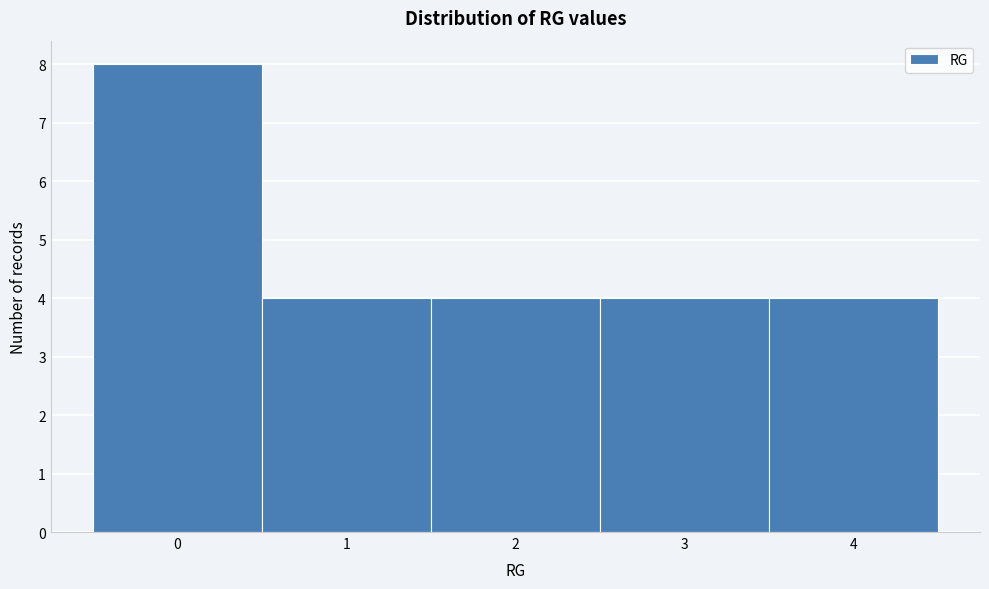

Reading left to right, list every bar in this chart as the range it spans on the x-axis followed by its height. The values are not printed on the chart, so give them approximately, as read against the axis.

-0.5 to 0.5: 8
0.5 to 1.5: 4
1.5 to 2.5: 4
2.5 to 3.5: 4
3.5 to 4.5: 4